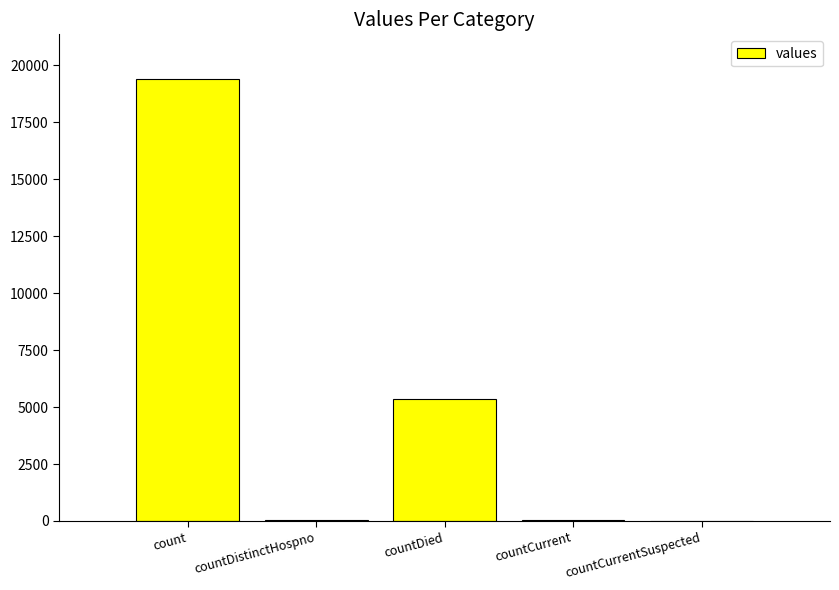

At which label does the data first exceed 60?

count